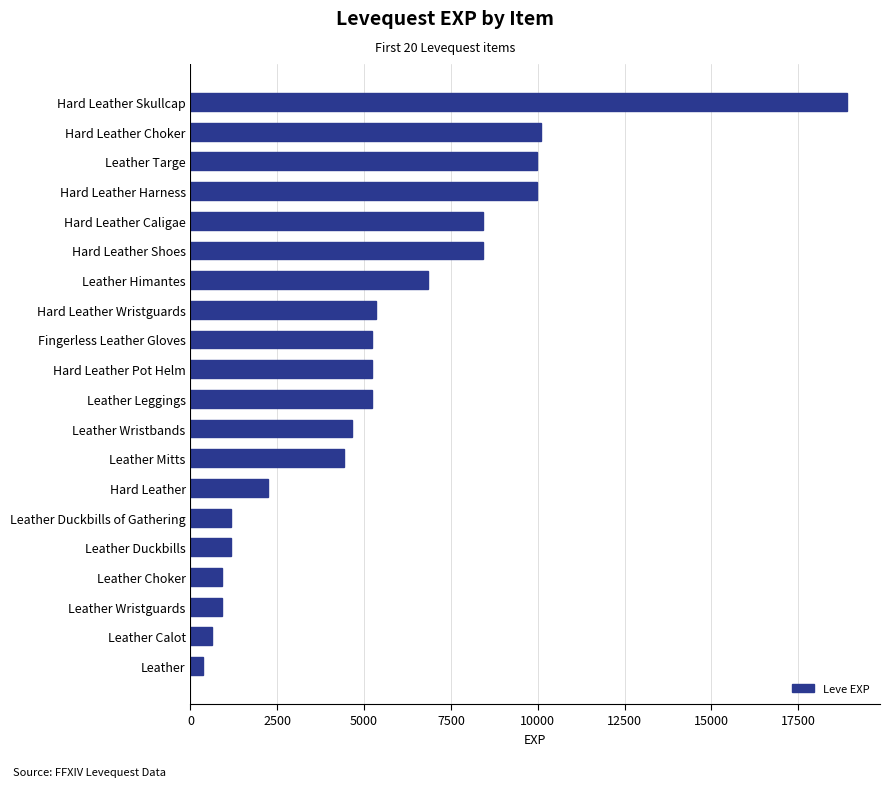

What is the maximum value shown in the chart?

18910